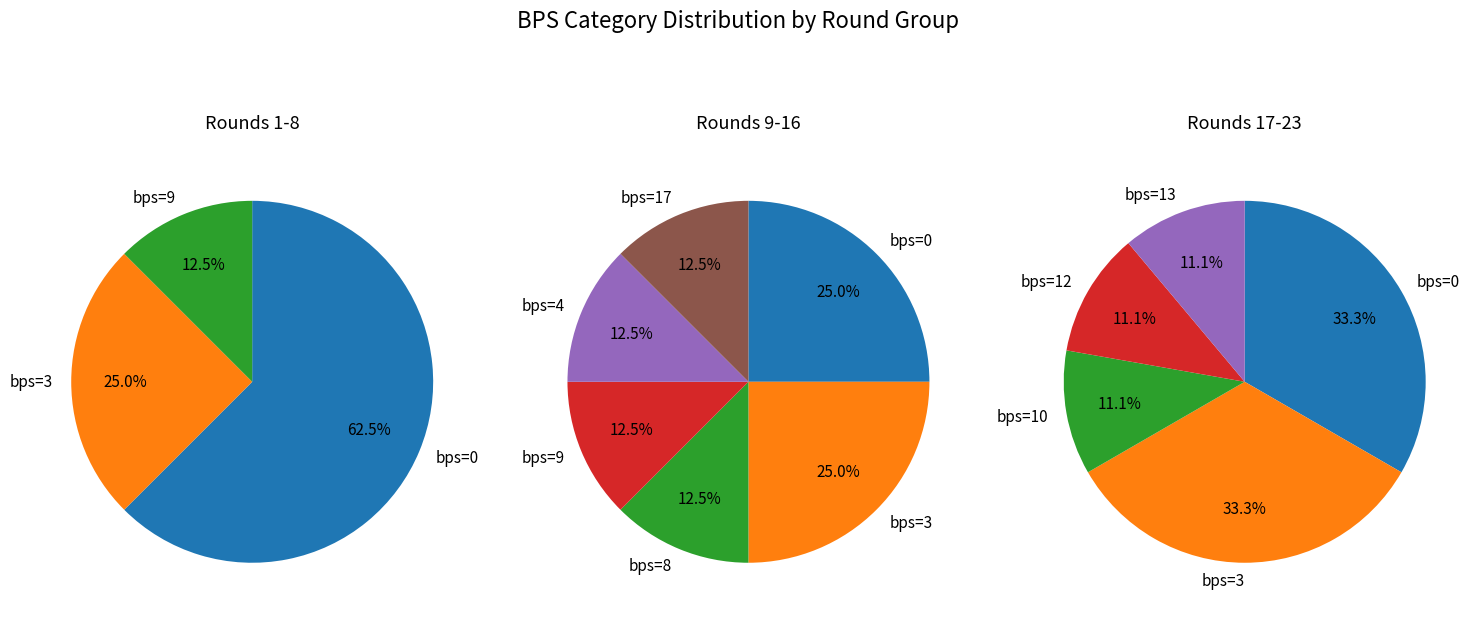

Does bps=12 account for over 50% of the chart?

No